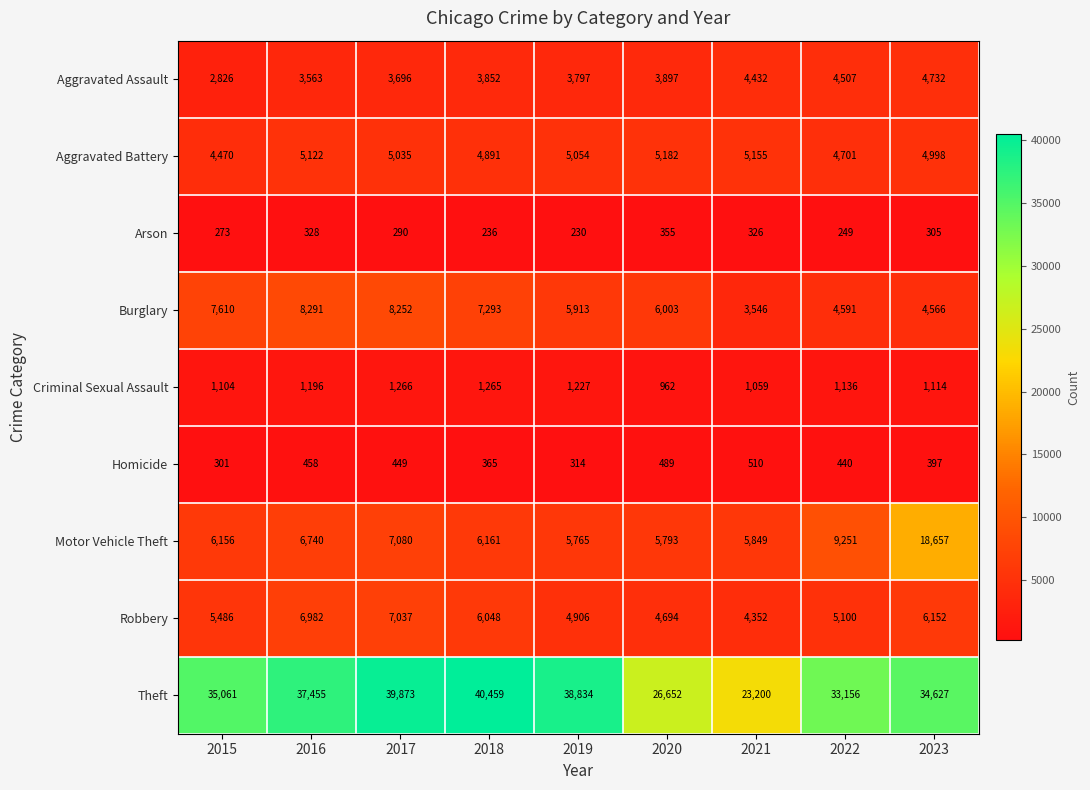

Count the number of categories in the chart.

9